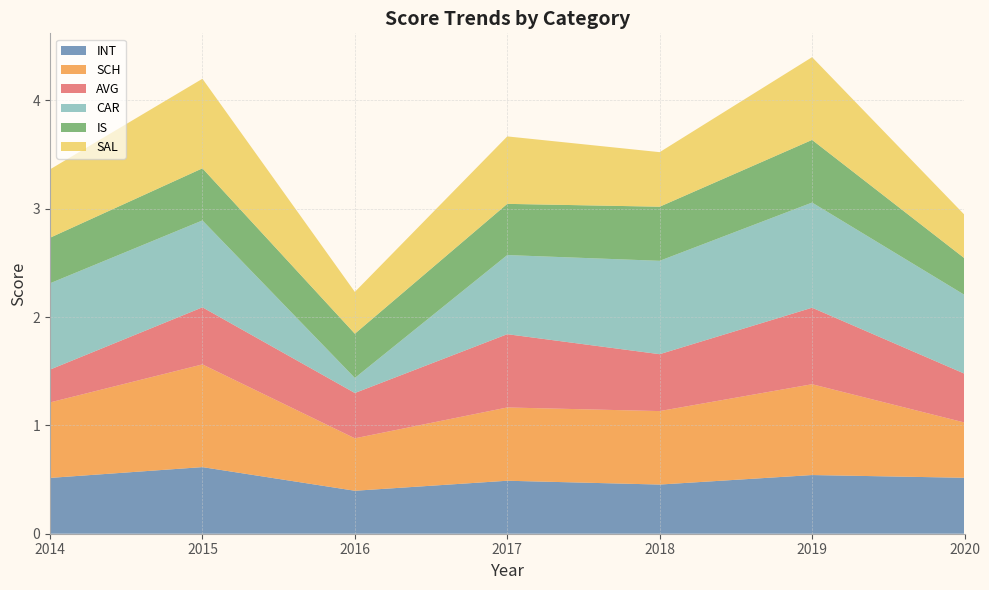

Reading left to right, transcribe all the data shown in this chart.

INT: 0.5	0.6	0.4	0.5	0.5	0.5	0.5
SCH: 0.7	0.9	0.5	0.7	0.7	0.8	0.5
AVG: 0.3	0.5	0.4	0.7	0.5	0.7	0.5
CAR: 0.8	0.8	0.1	0.7	0.9	1.0	0.7
IS: 0.4	0.5	0.4	0.5	0.5	0.6	0.3
SAL: 0.6	0.8	0.4	0.6	0.5	0.8	0.4